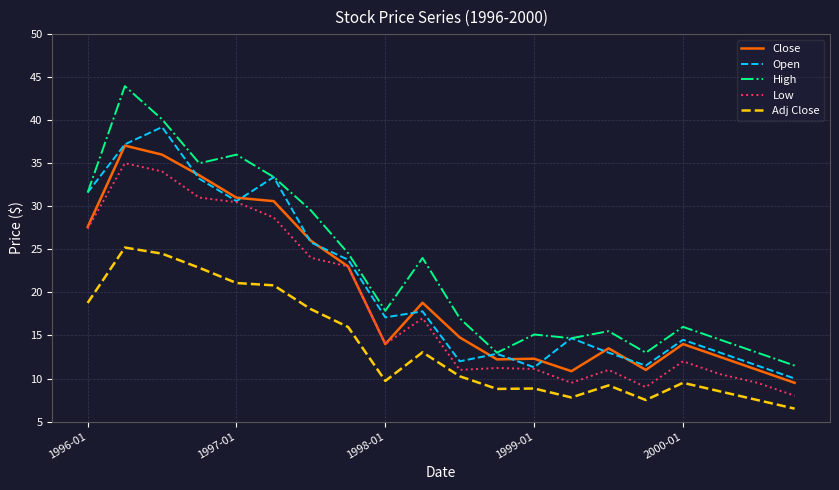

True or false: Close and Adj Close cross at least once.

False